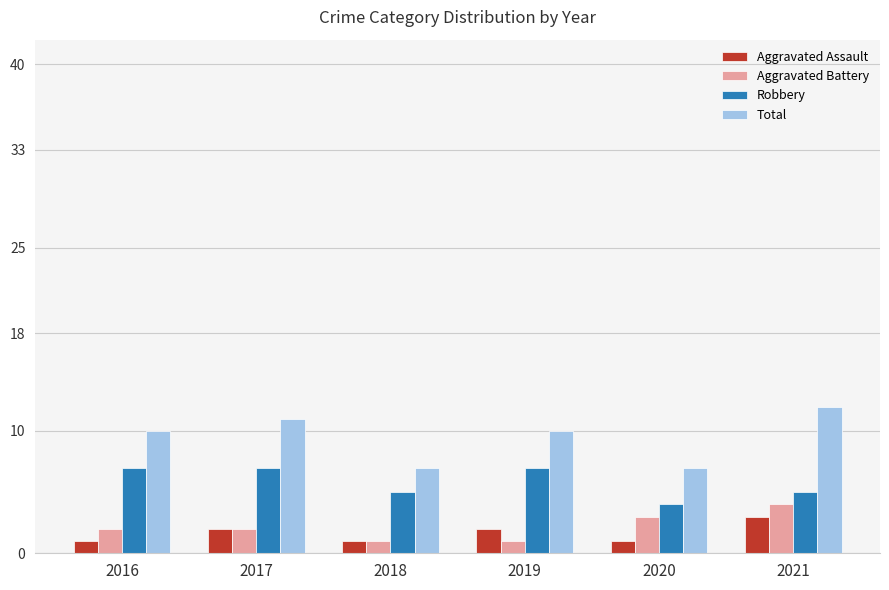

What is the smallest value displayed?

1